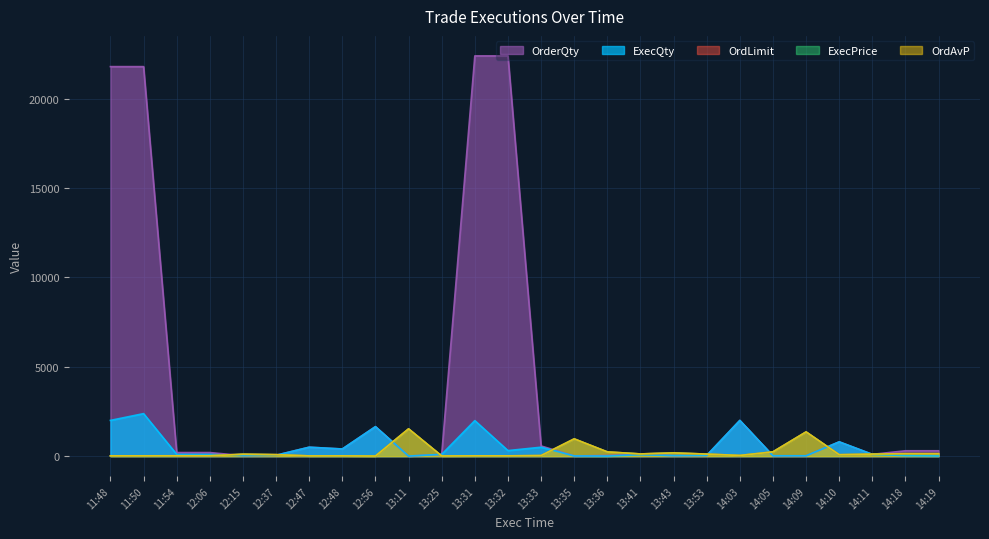

True or false: ExecQty and OrderQty cross at least once.

False